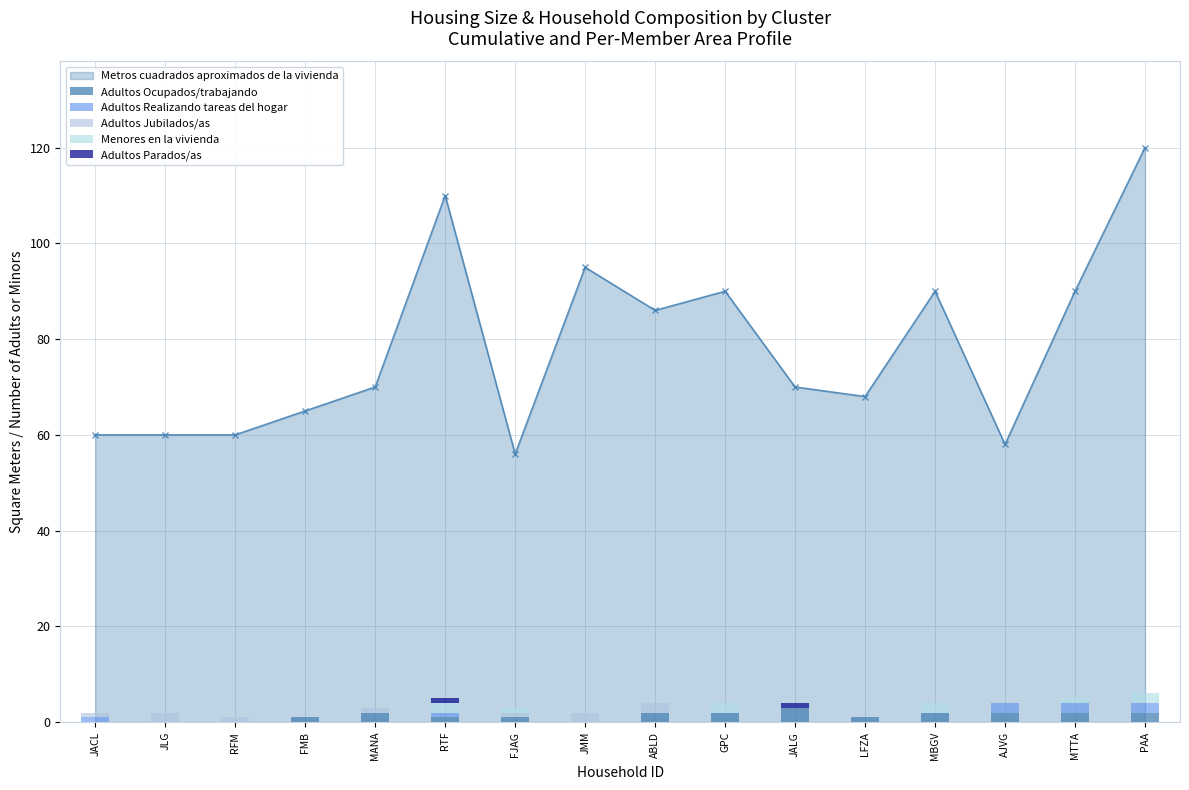

The Menores en la vivienda series shows 0 at JMM. True or false?

True